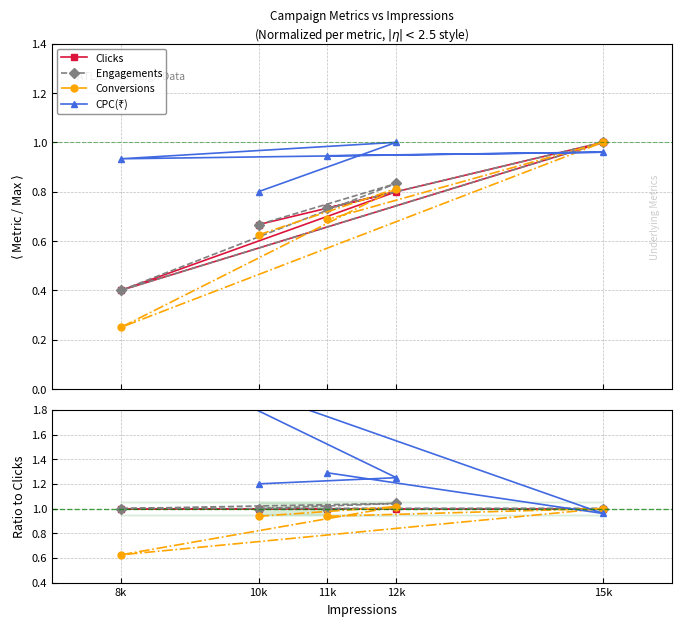

At which label does Conversions reach its minimum?

8k